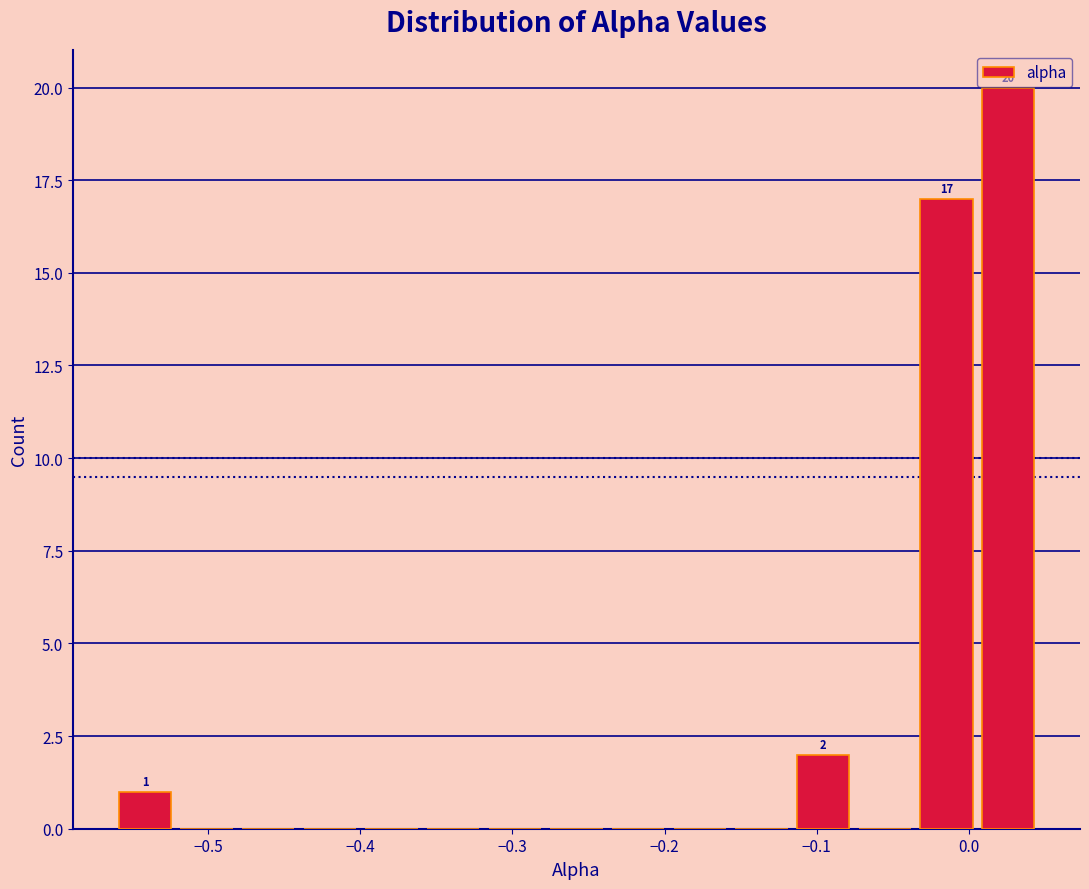

Which range on the x-axis has the tallest bar?

0.01 to 0.05